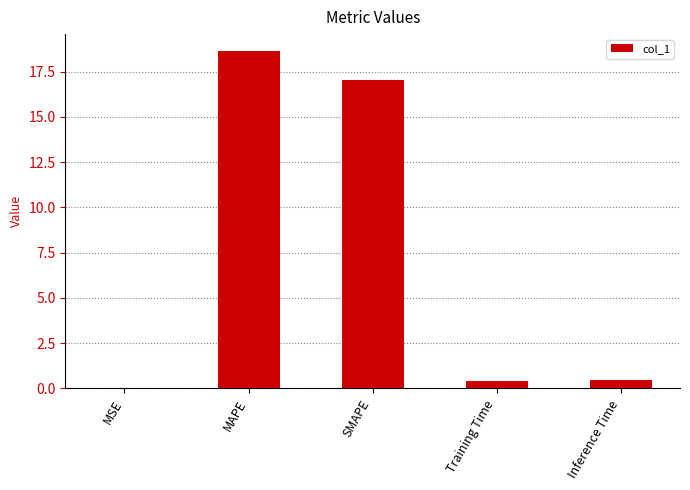

Where is the data nearest to the value 9?

SMAPE